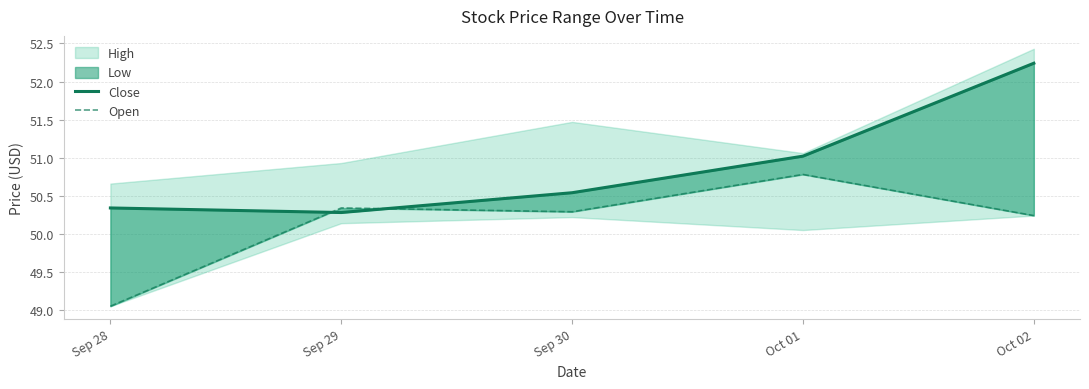

The Close series shows 52.2 at Oct 02. True or false?

True